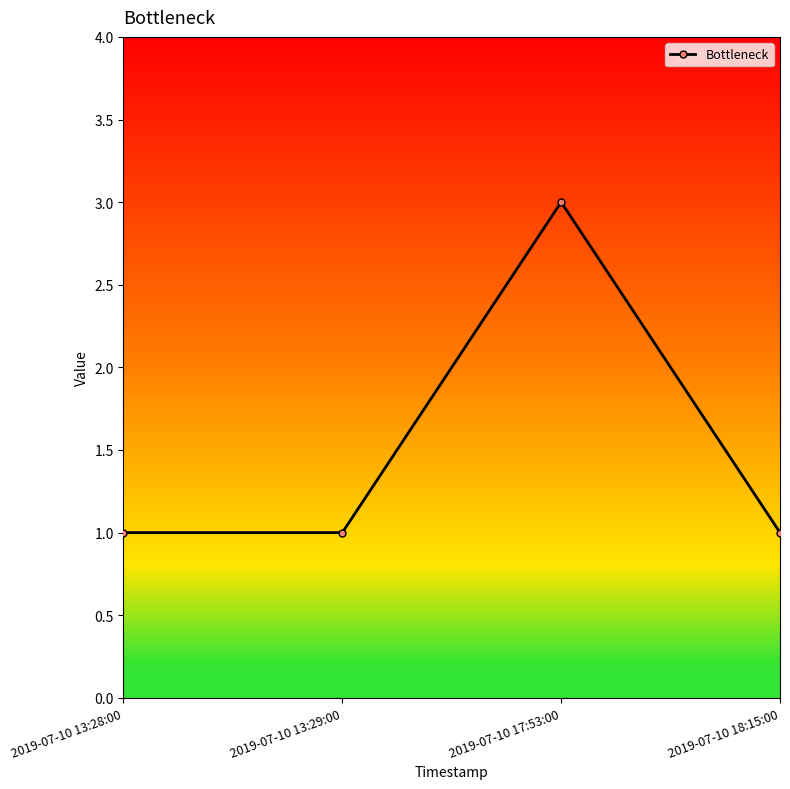

True or false: there are more than 1 points higher than both neighbors.

False